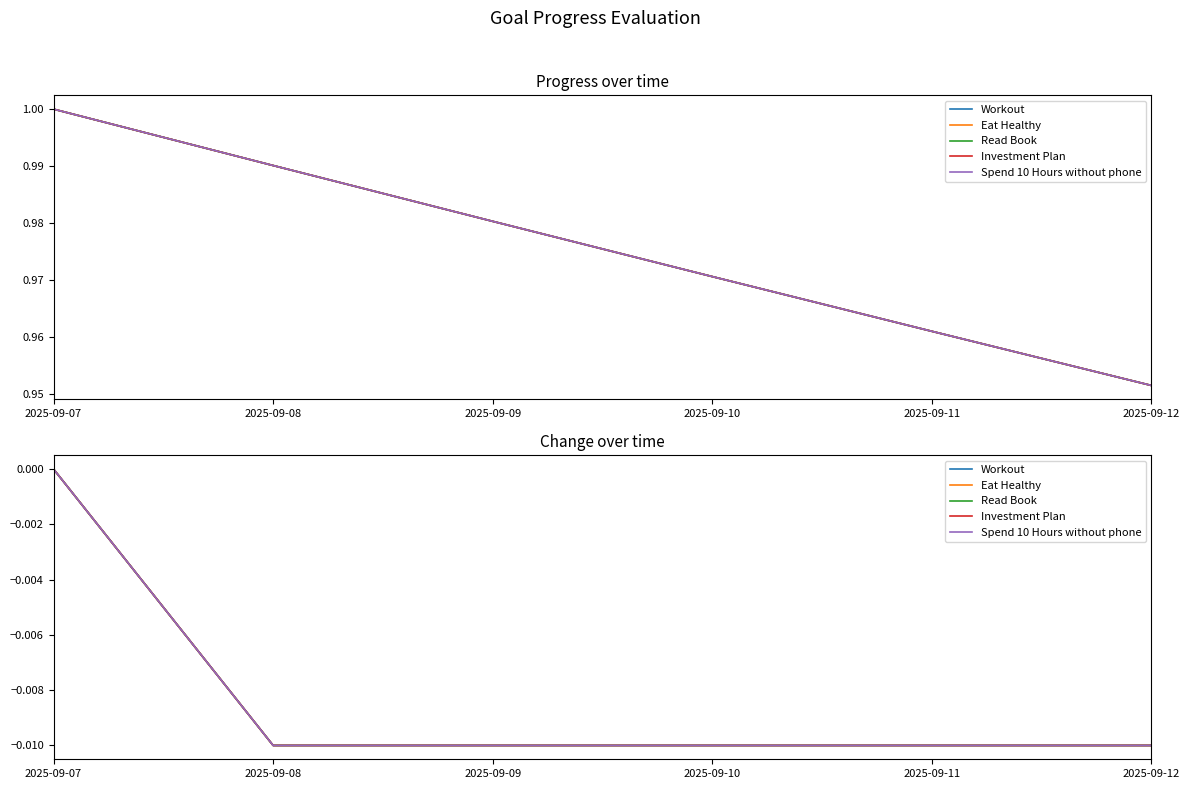

Is it true that Workout equals 0.0 at 2025-09-07?

True